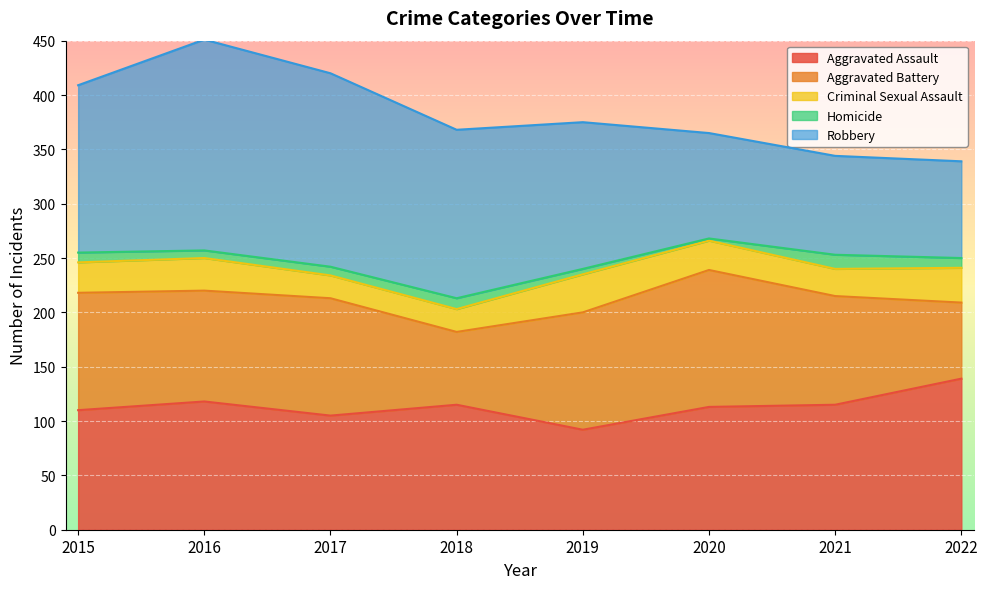

Is it true that Aggravated Assault equals 72 at 2015?

False